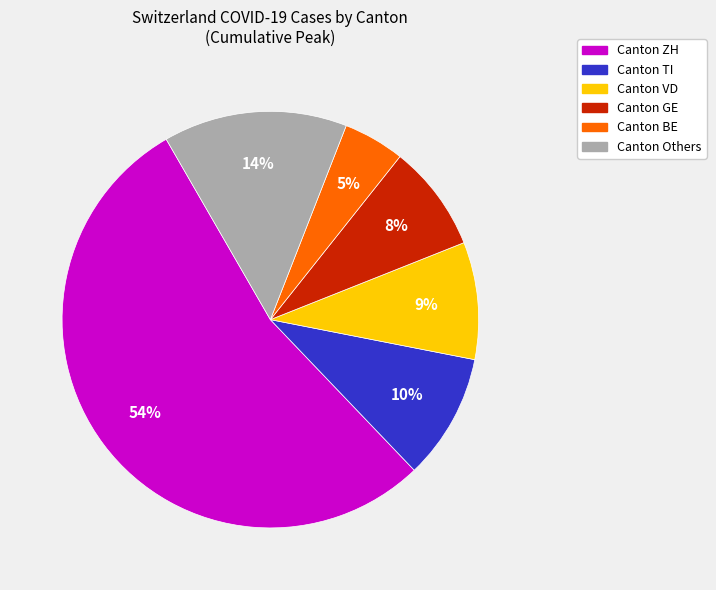

To the nearest percent, what is the average slice percentage?

17%